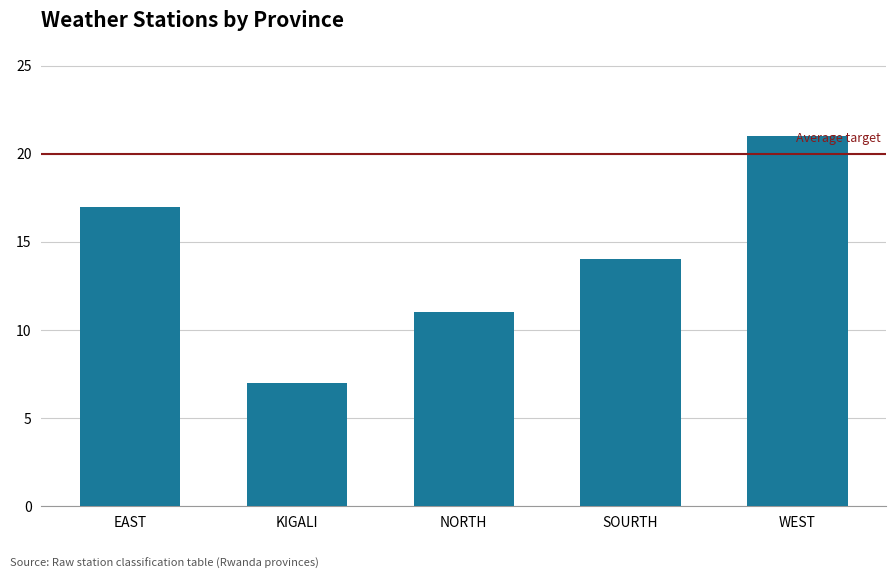

Rank the categories by value from highest to lowest.

WEST, EAST, SOURTH, NORTH, KIGALI